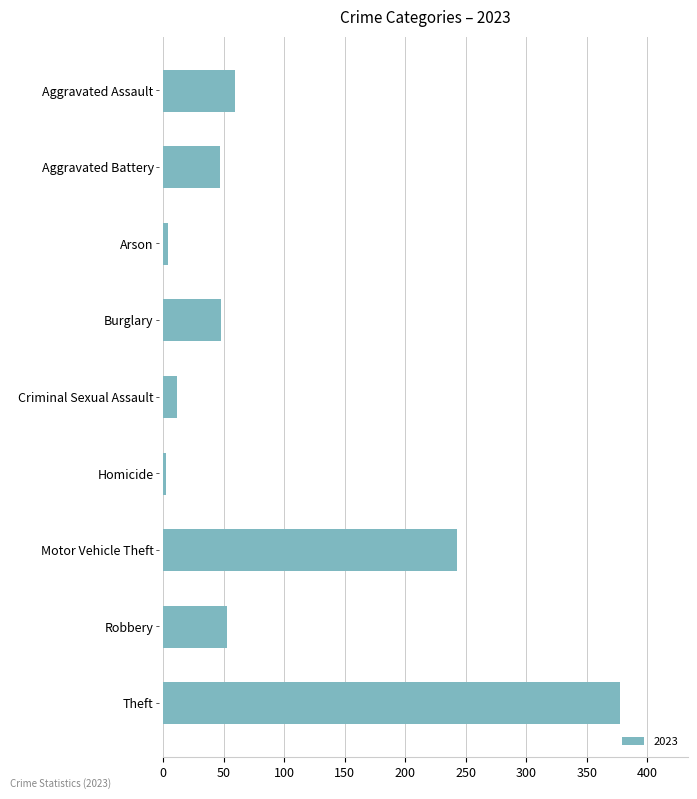

What is the average value?

94